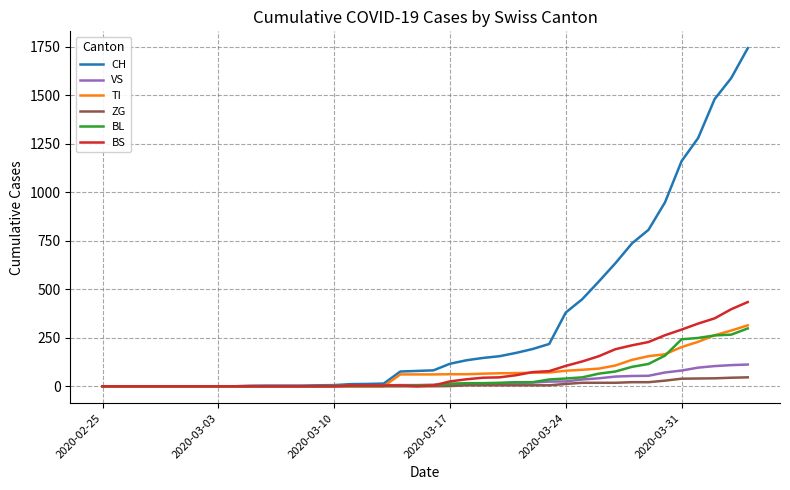

Which series has the largest total across all categories?

CH